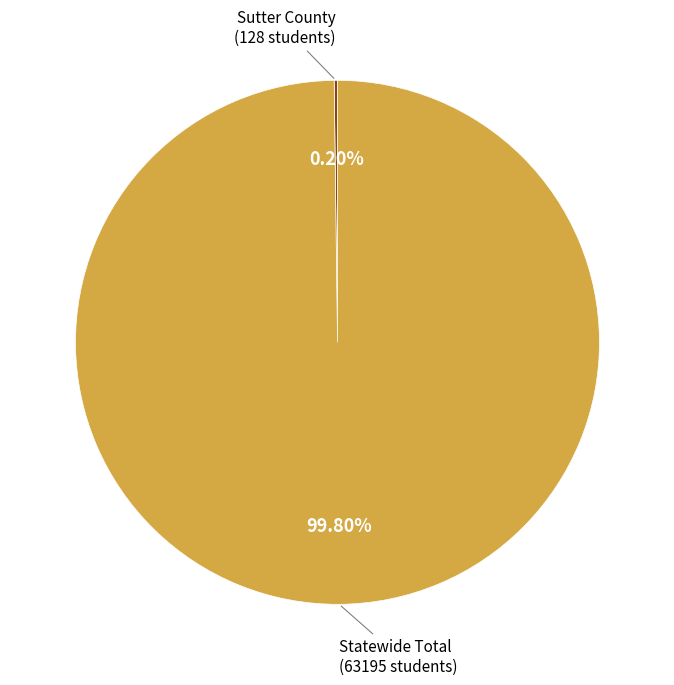

Does any single category account for the majority?

Yes